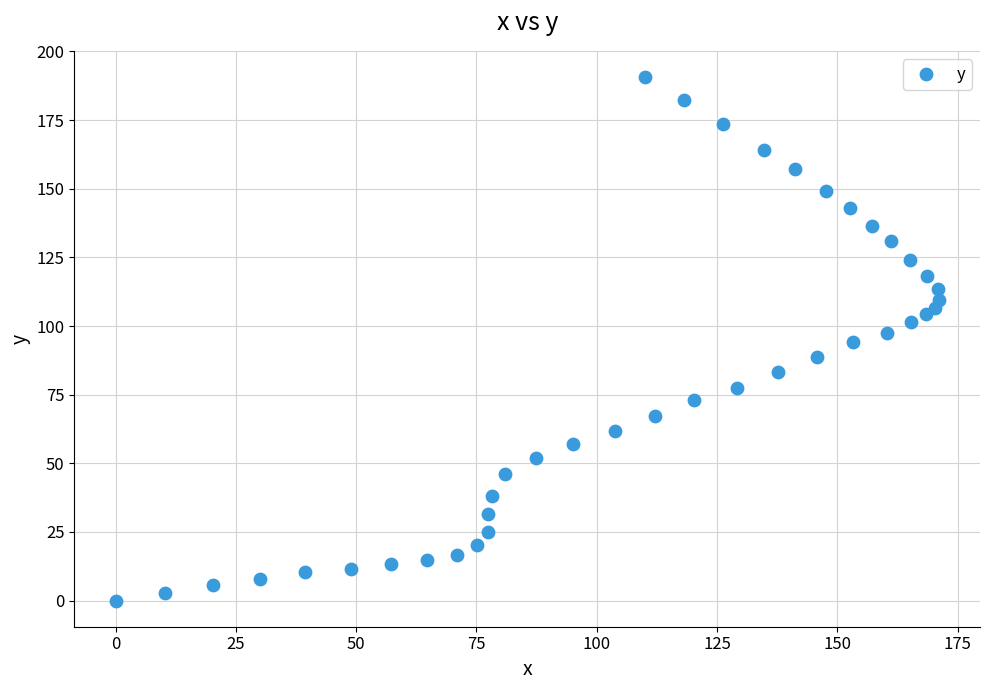

What is the range of Y values (max minus min)?

190.7